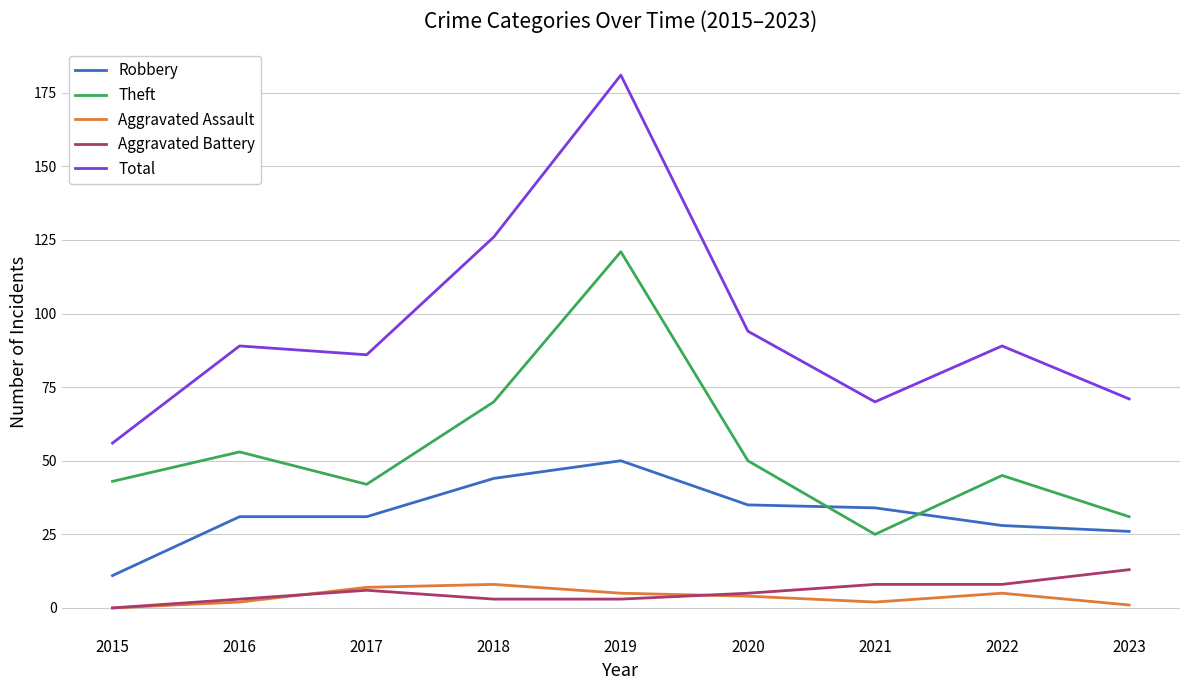

What is the maximum value for Robbery?

50